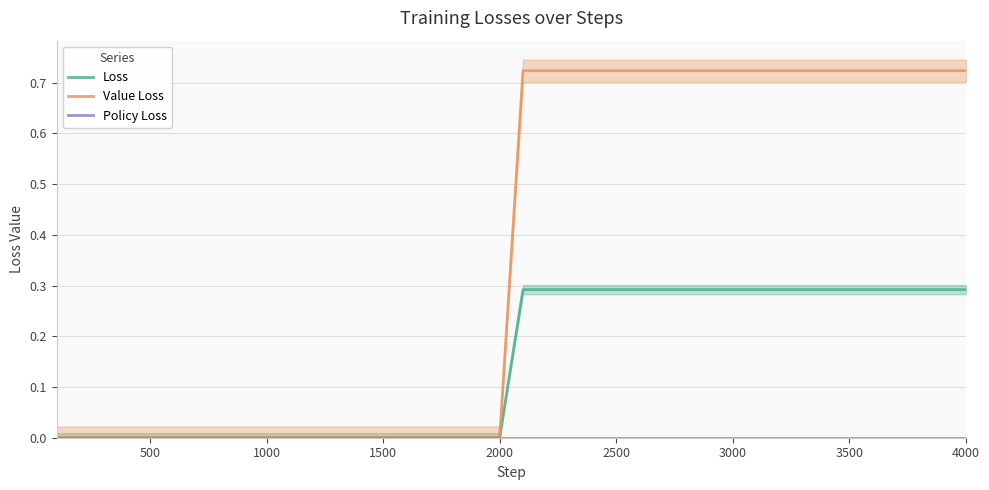

The value of Value Loss at 4000 is 1.0. True or false?

False